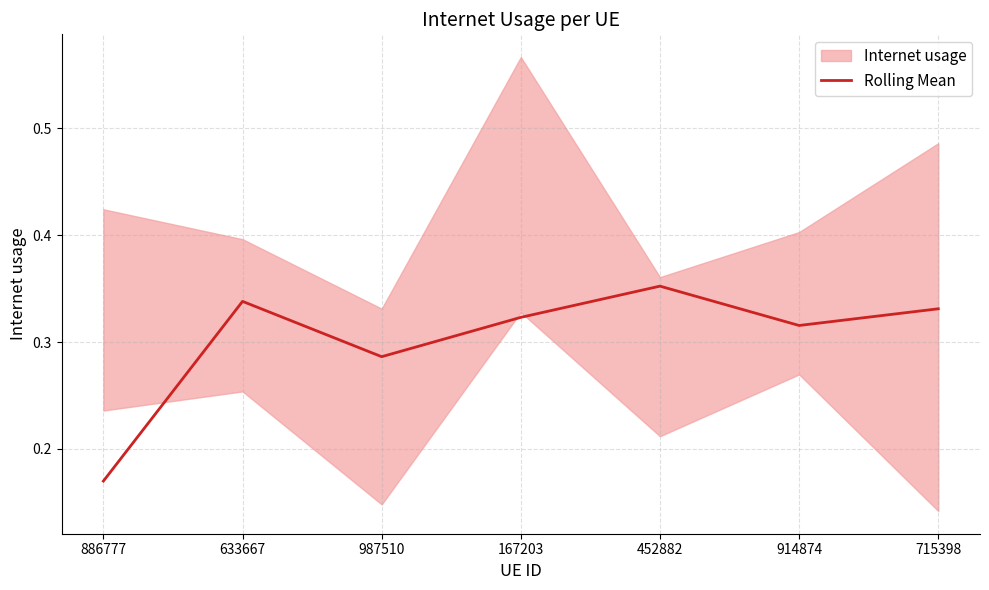

What is the label of the 7th point from the left?

715398